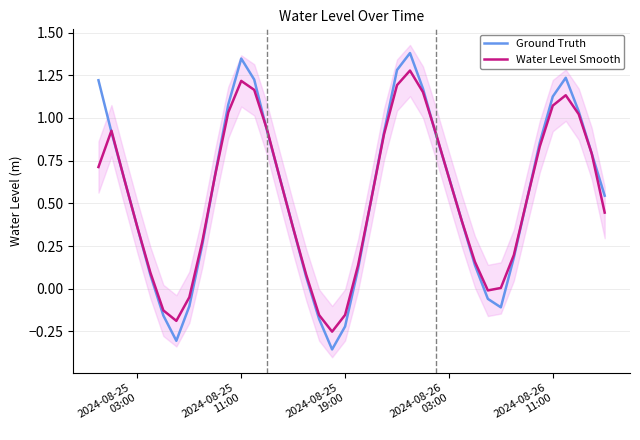

Does the chart display data point markers on the line(s)?

No